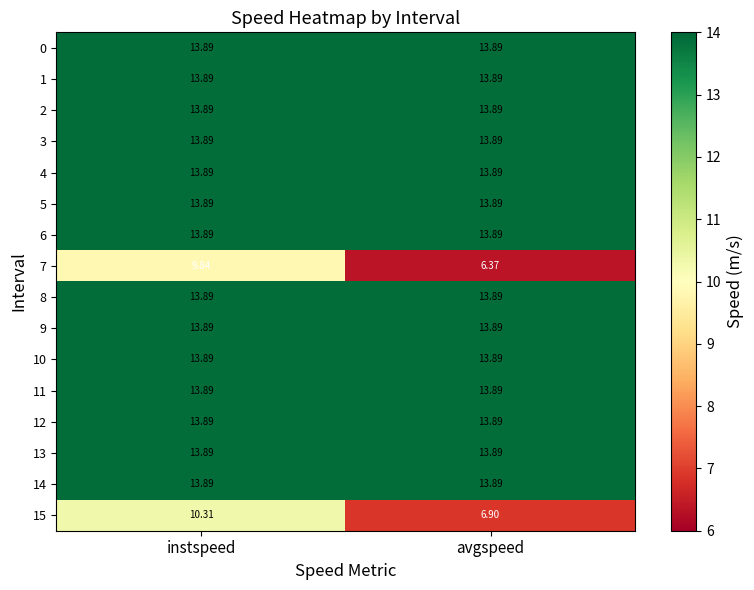

At which category does the chart reach its minimum across all series?

avgspeed